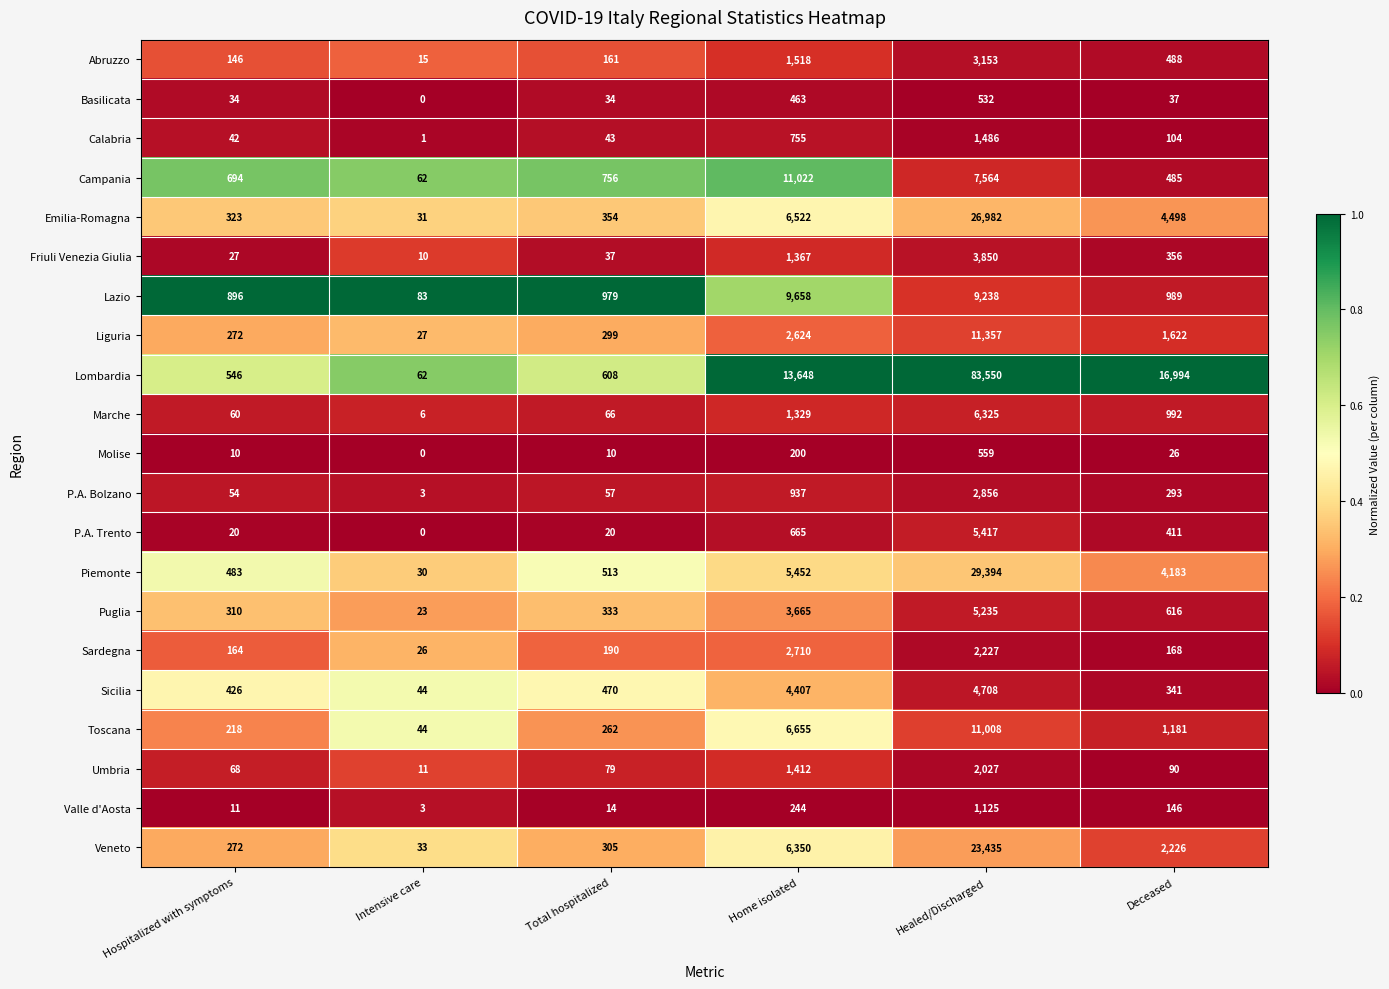

True or false: Puglia has a value of 5235 at Healed/Discharged.

True